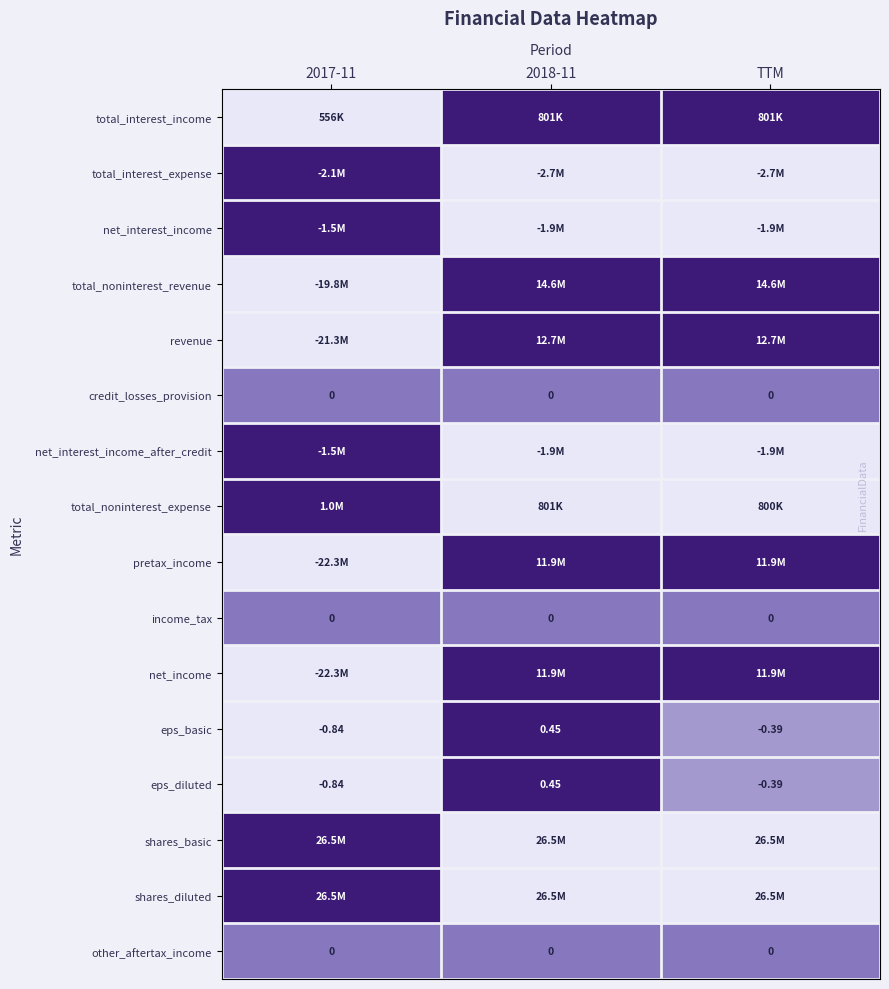

How many values in the eps_diluted series are below 0?

2